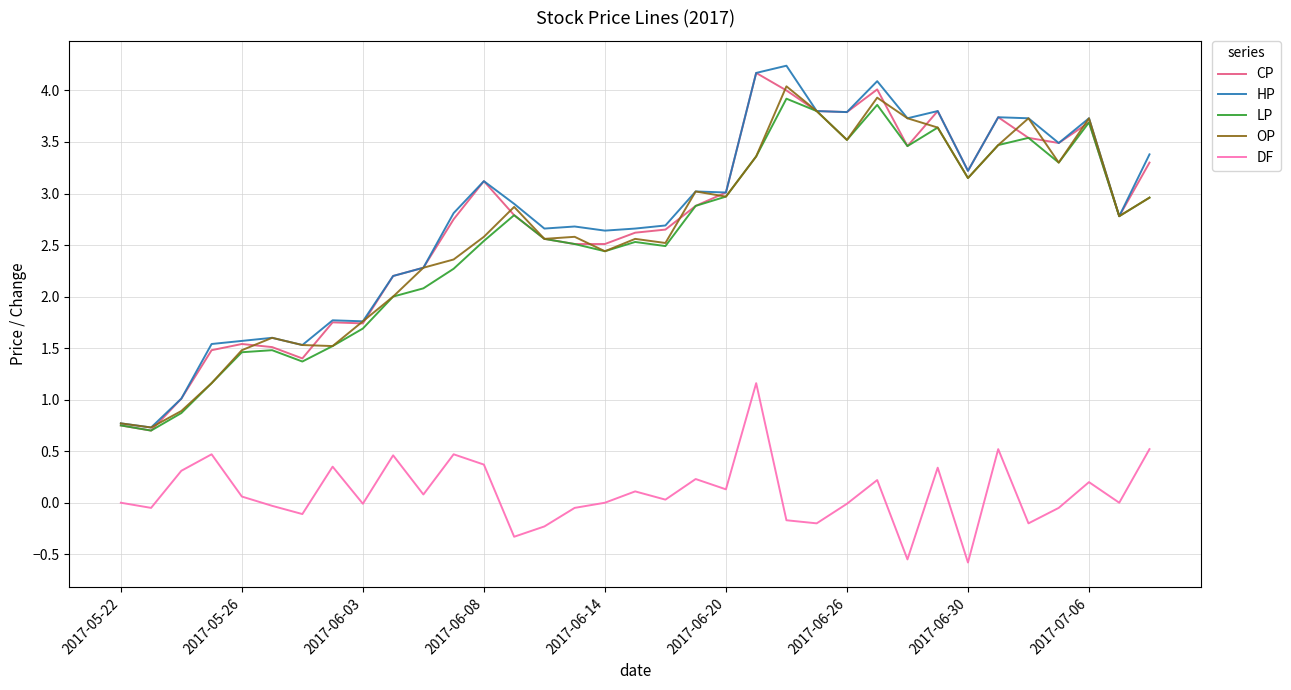

What is the lowest value of the DF series?

-0.6